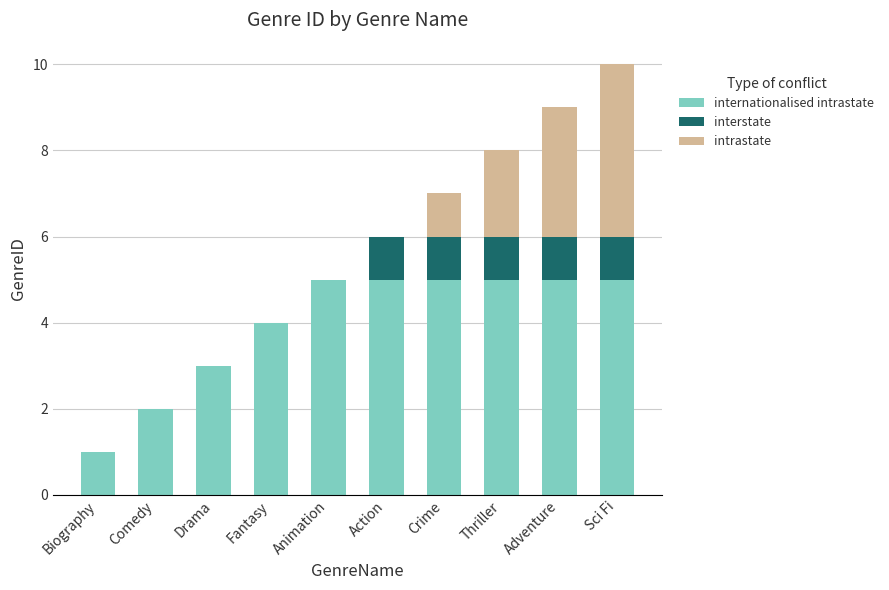

What is the total value across all series at Action?

6